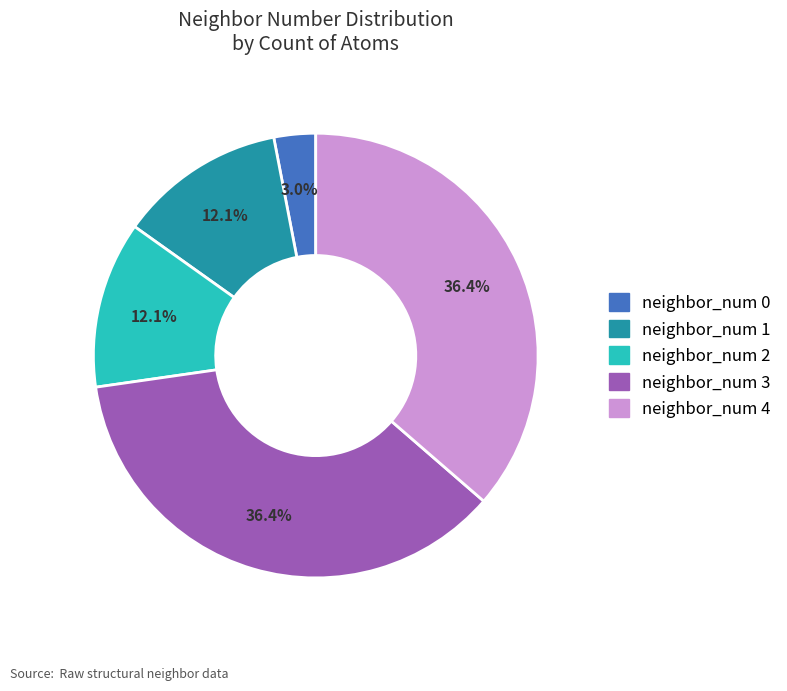

Count the number of slices in the pie.

5